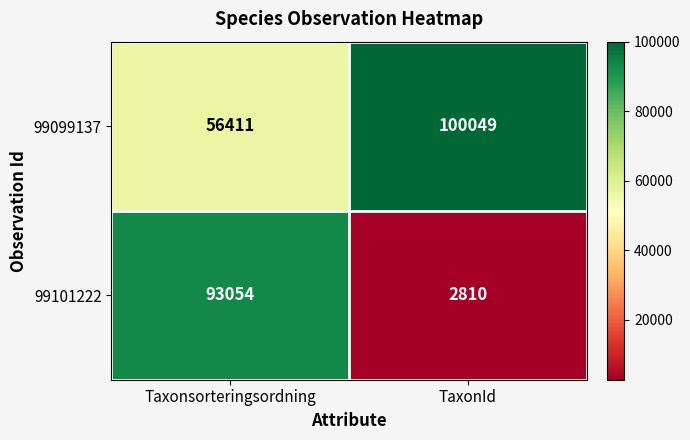

What is the approximate value of 99101222 at Taxonsorteringsordning, to the nearest 50?

93050